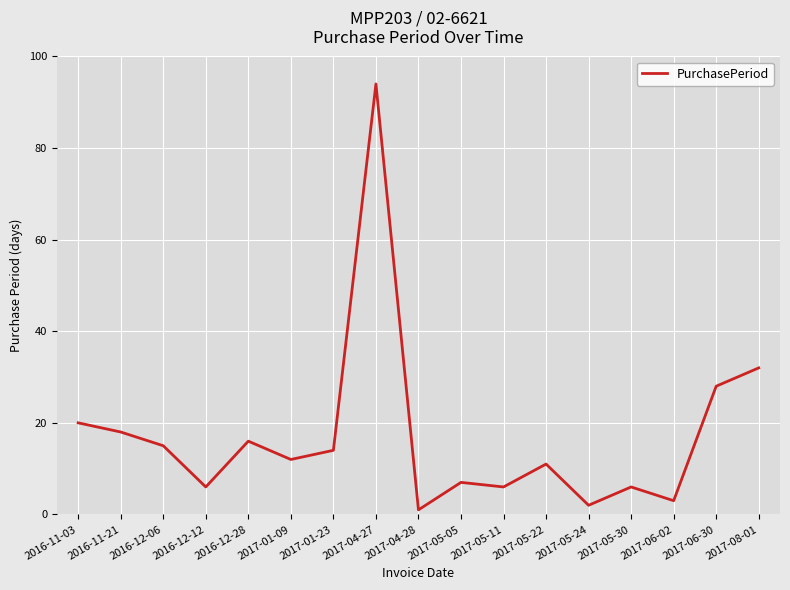

Which label corresponds to the largest value in the chart?

2017-04-27